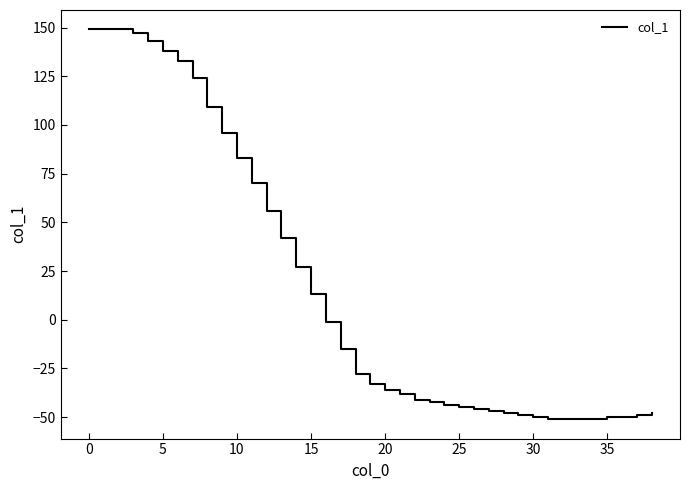

How many categories are shown in the chart?

39